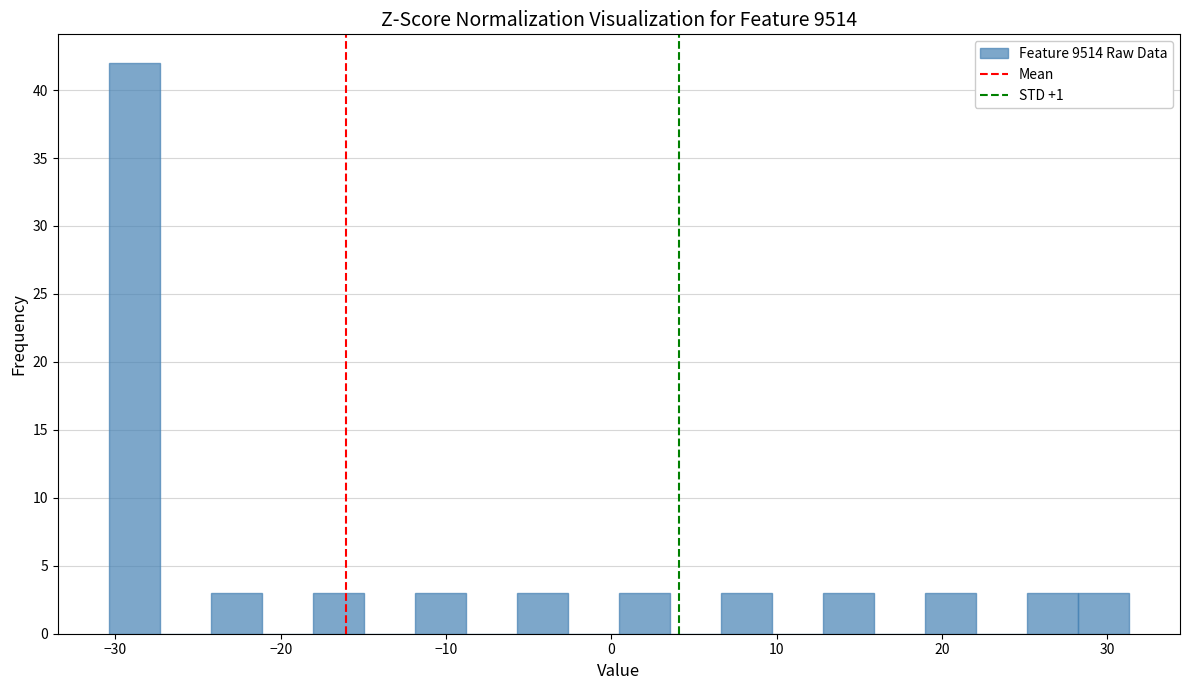

Read against the x-axis, roughly where is the centre of the tallest bar?

-29